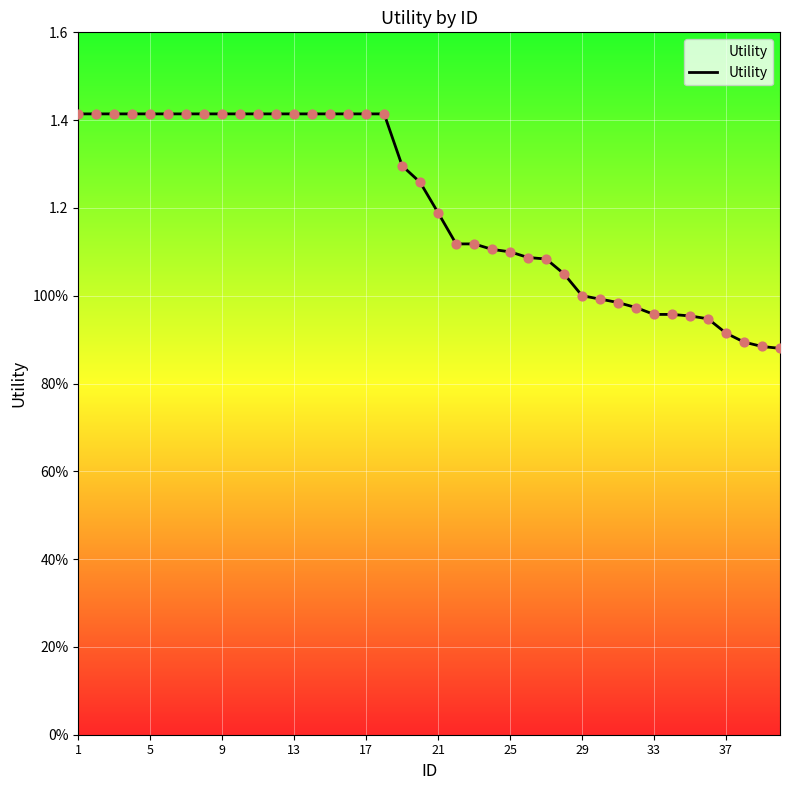

Does the chart have visible grid lines?

Yes